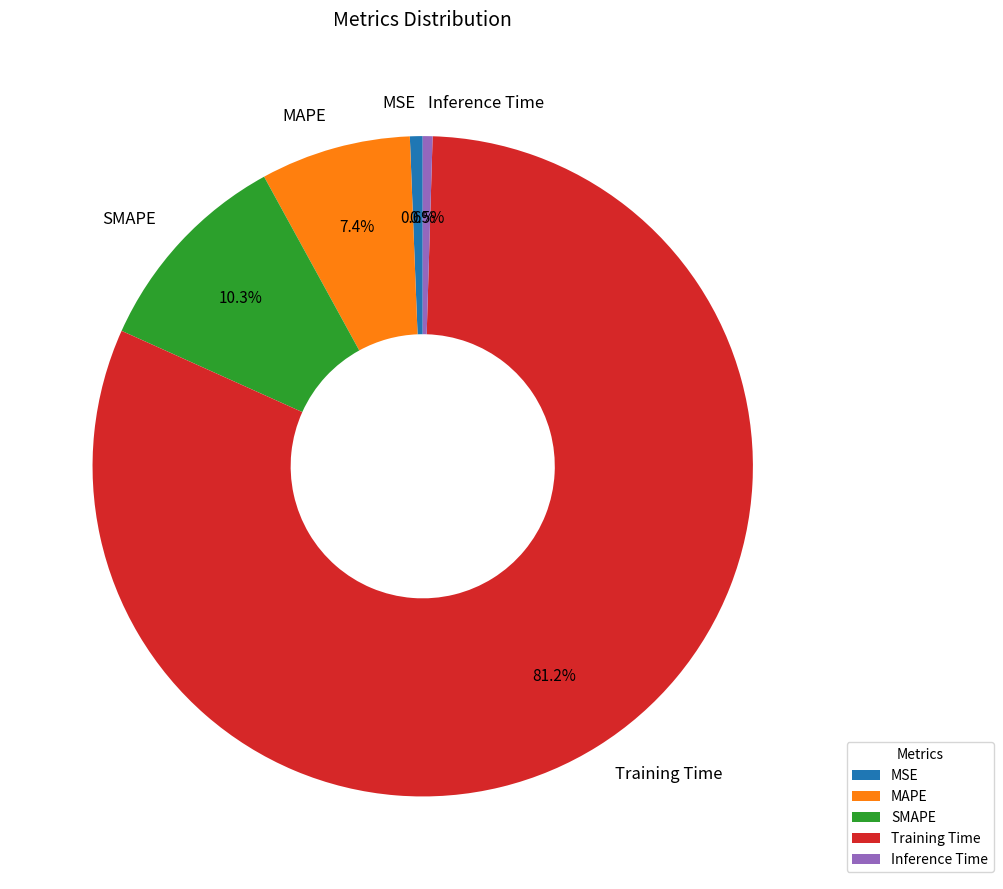

To the nearest percent, what portion does SMAPE represent?

10%